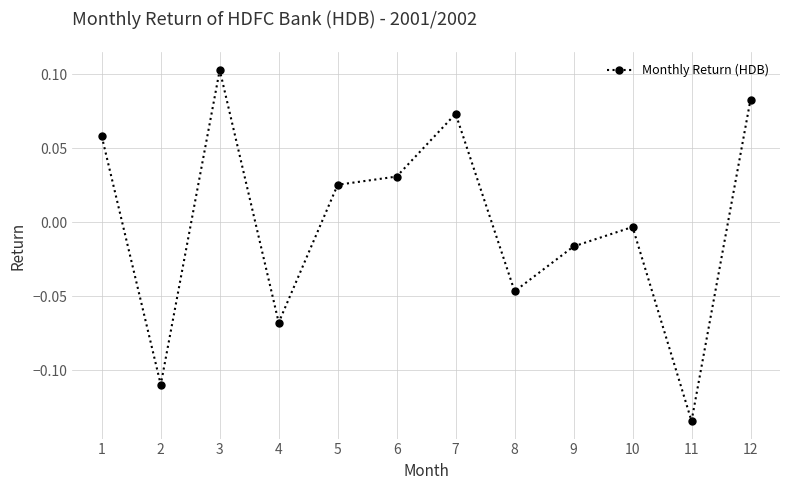

What is the difference between the second highest and second lowest values?

0.2